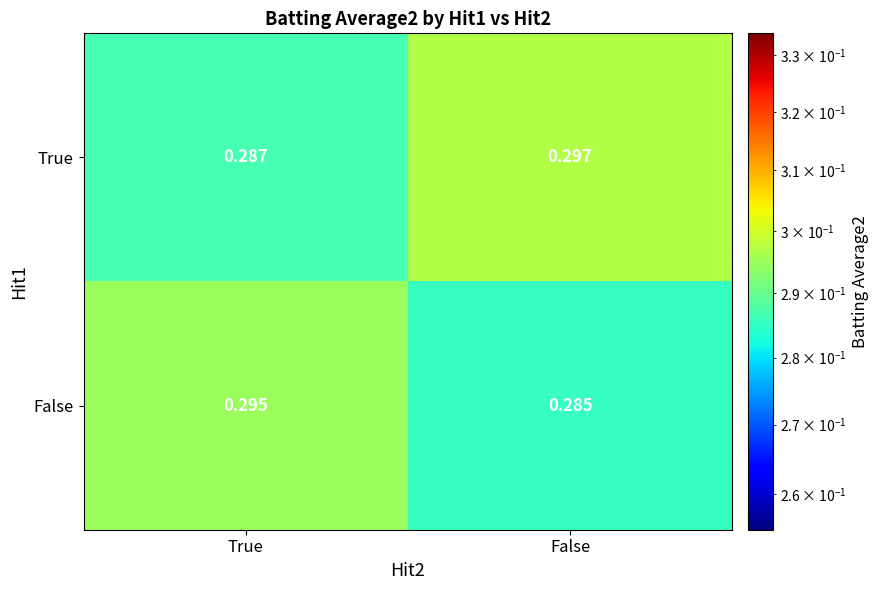

At which label is True closest to 0?

True